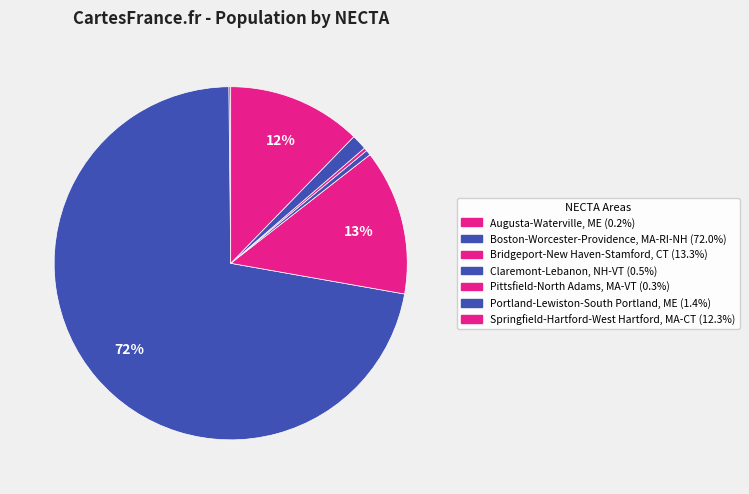

What percentage is NOT represented by Bridgeport-New Haven-Stamford, CT?

86.7%